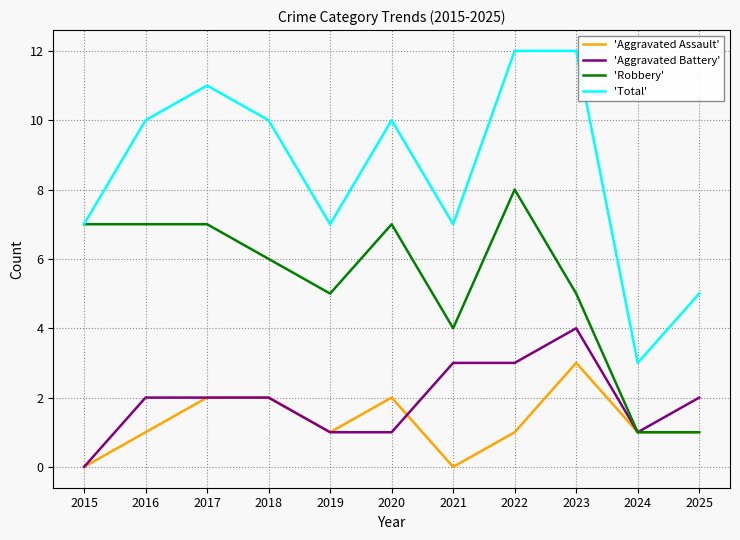

At which label does 'Robbery' reach its peak?

2022